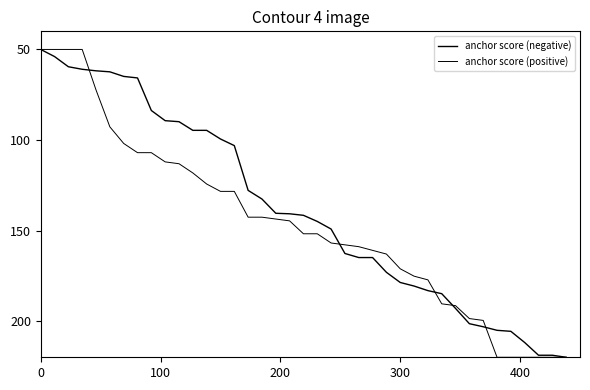

How many values in the anchor score (negative) series are below 141?

19